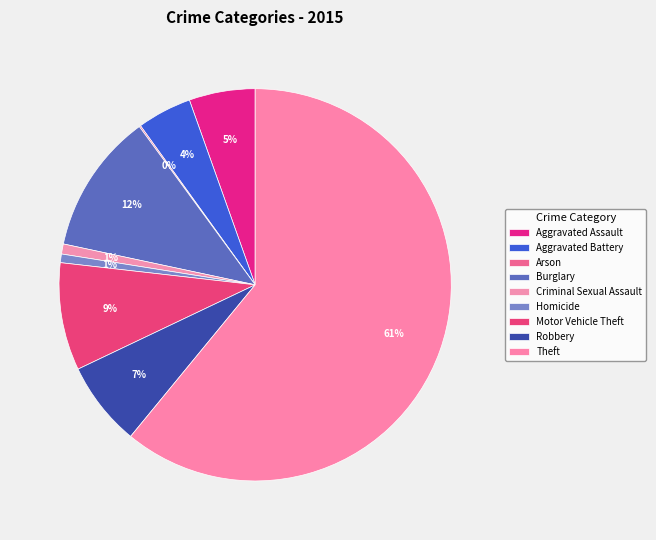

Which category has the biggest portion of the pie?

Theft